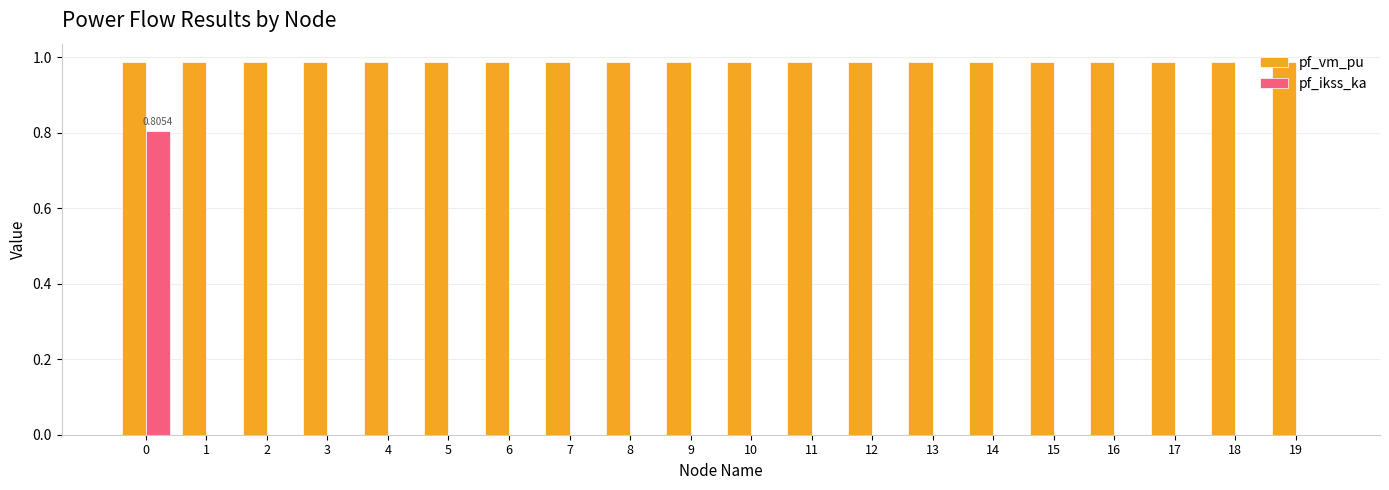

Is the value of pf_vm_pu at 19 greater than the value of pf_ikss_ka at 8?

Yes